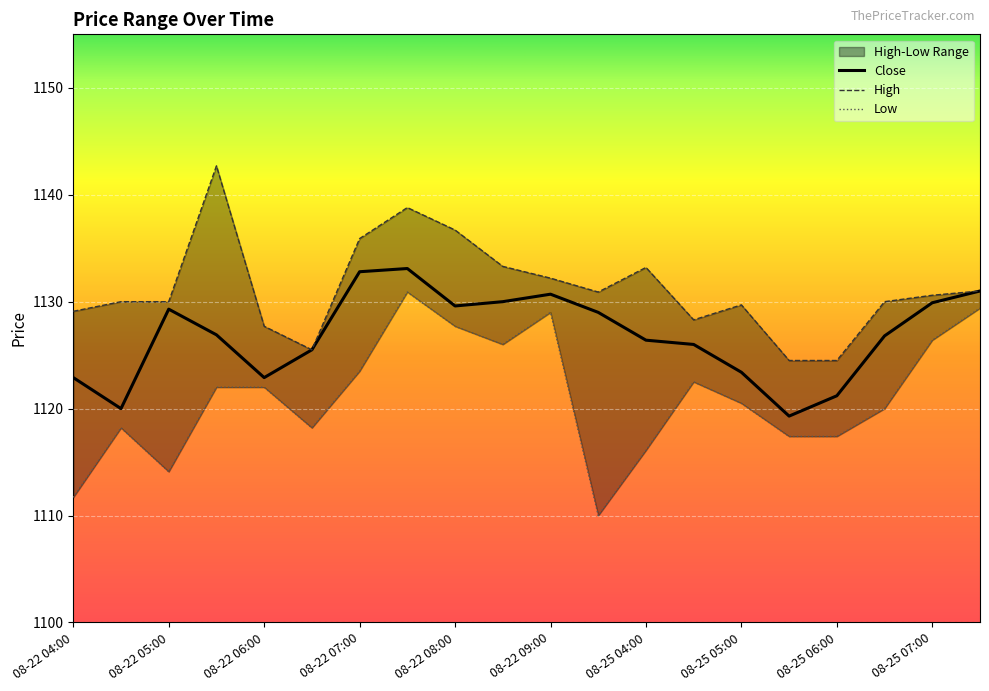

How many lines are shown in the chart?

3